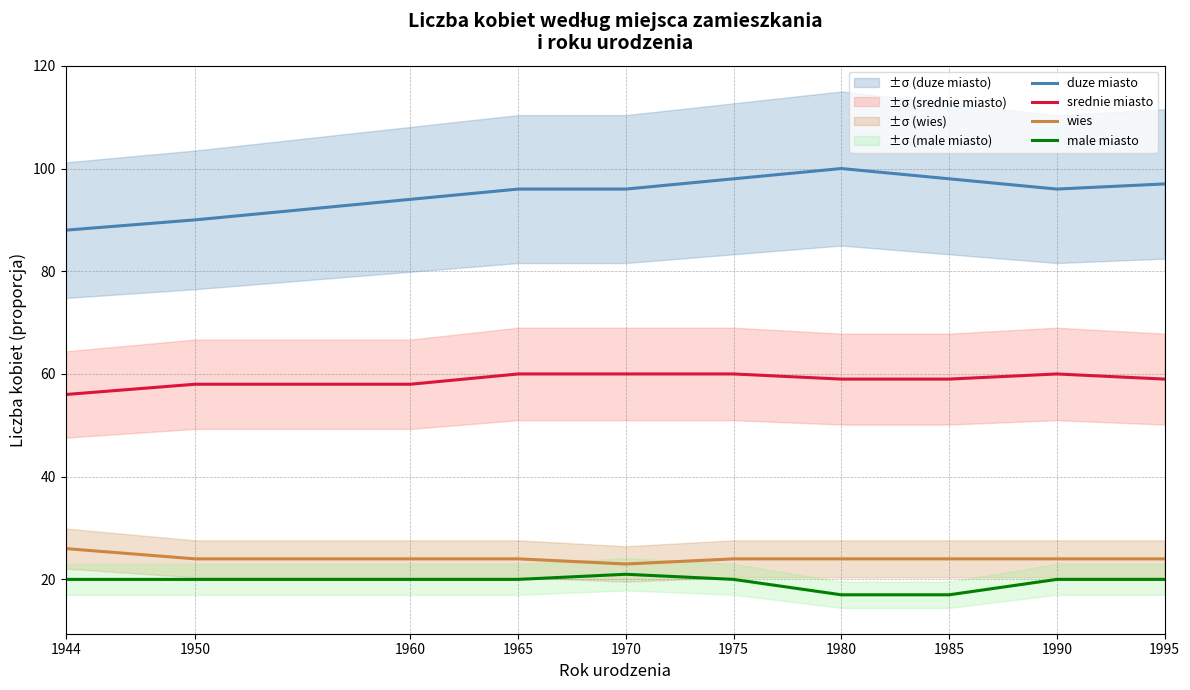

What is the value of the duze miasto point at the 8th from the left?

98.0